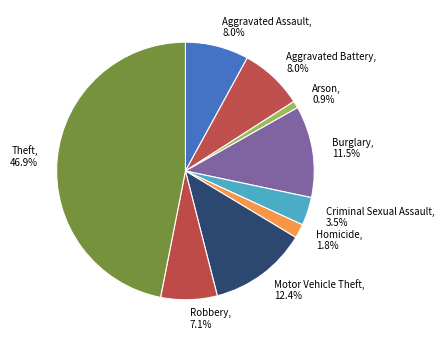

To the nearest percent, what is the average slice percentage?

11%